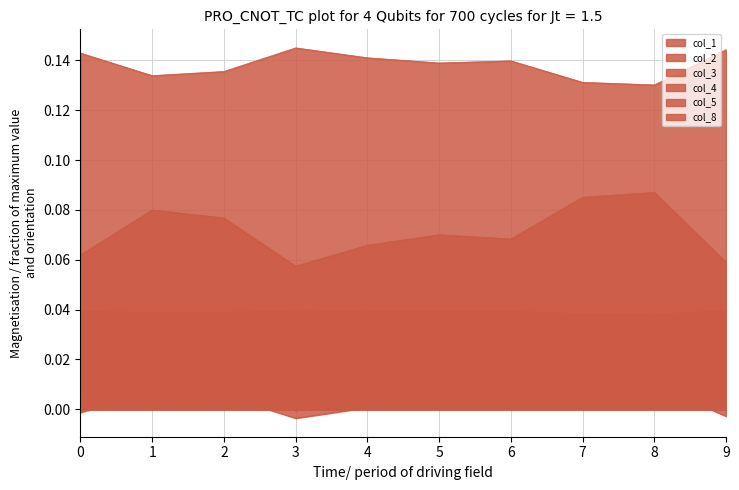

Reading left to right, what are all the values shown in this chart?

col_1: 0.1	0.1	0.1	0.1	0.1	0.1	0.1	0.1	0.1	0.1
col_2: 0.0	0.0	0.0	0.0	0.0	0.0	0.0	0.0	0.0	0.0
col_3: 0.0	0.0	0.0	0.0	0.0	0.0	0.0	0.0	0.0	0.0
col_4: 0.1	0.1	0.1	0.1	0.1	0.1	0.1	0.1	0.1	0.1
col_5: -0.0	0.0	0.0	-0.0	0.0	0.0	0.0	0.0	0.0	-0.0
col_8: 0.0	0.0	0.0	-0.0	0.0	0.0	0.0	0.0	0.0	0.0